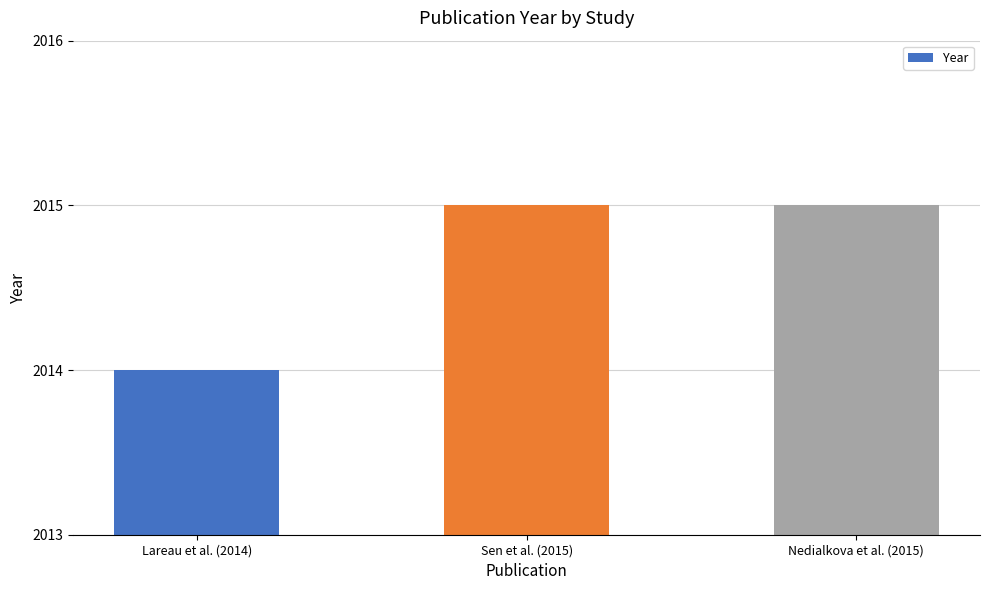

What is the smallest value displayed?

2014